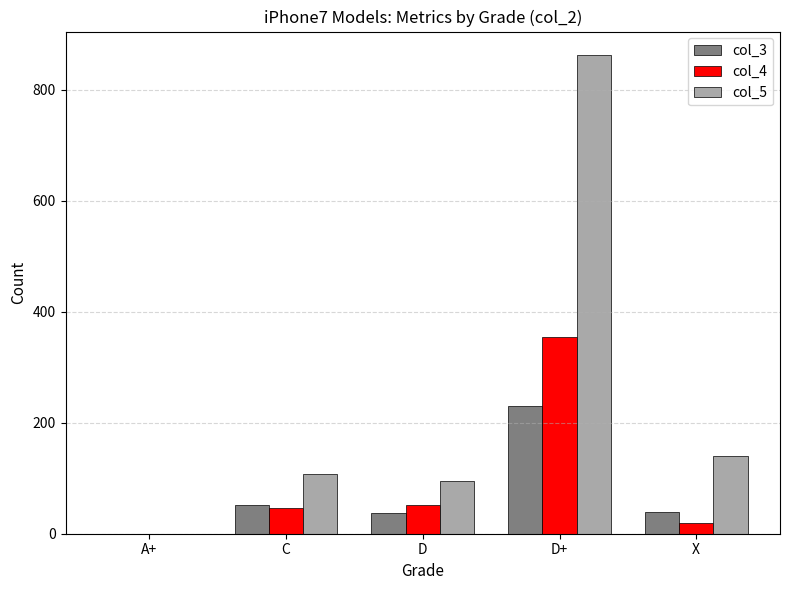

Between A+ and C, which series saw the biggest shift?

col_5